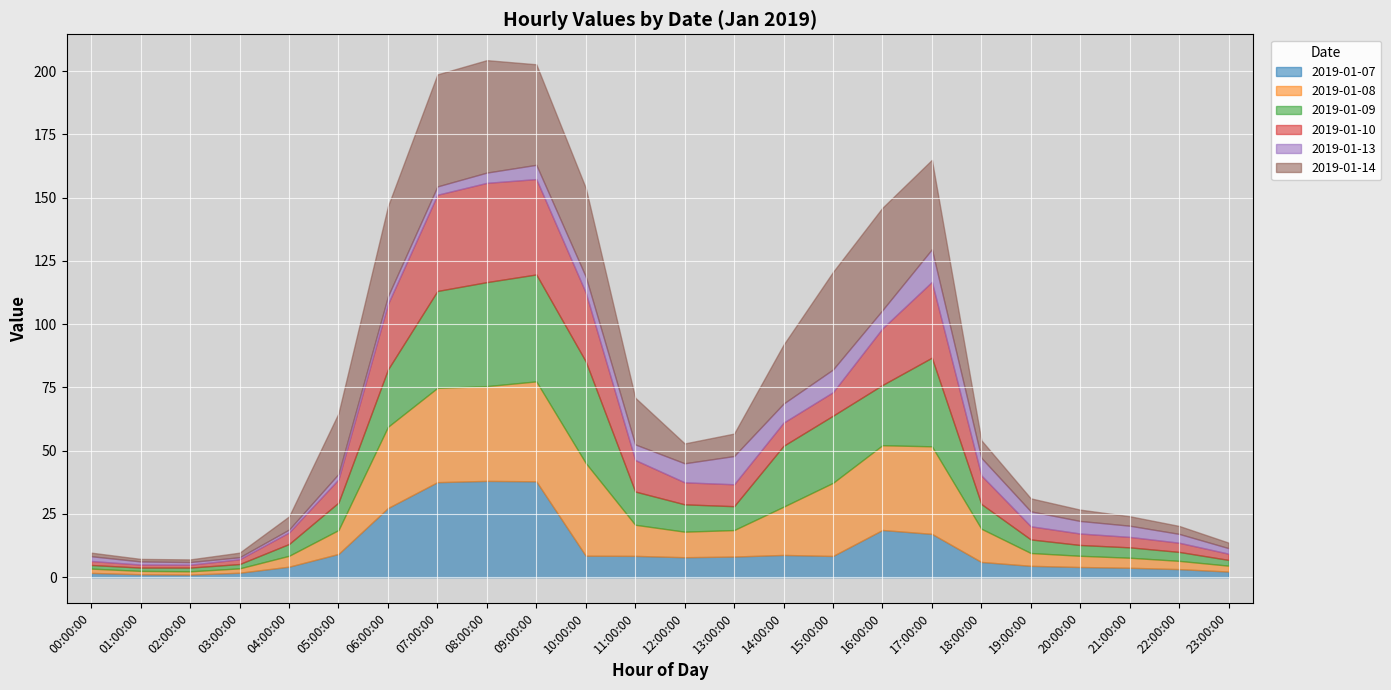

The 2019-01-14 series shows 4.1 at 13:00:00. True or false?

False